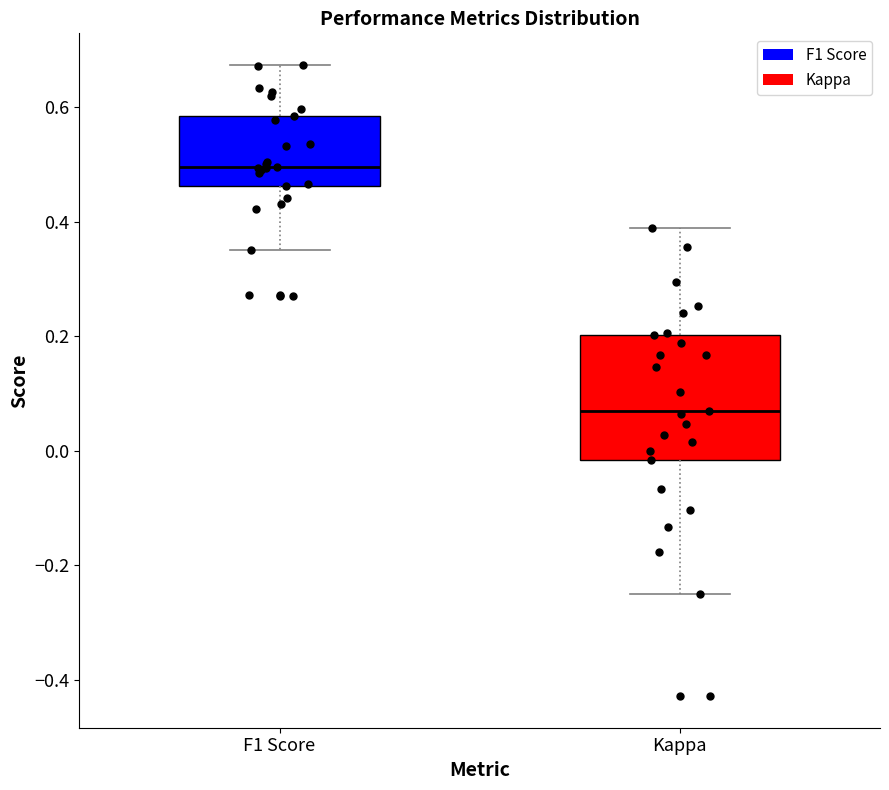

Where is the lower edge of the box for F1 Score on the y-axis? The values are not printed on the chart, so give them approximately, as read against the axis.

0.46